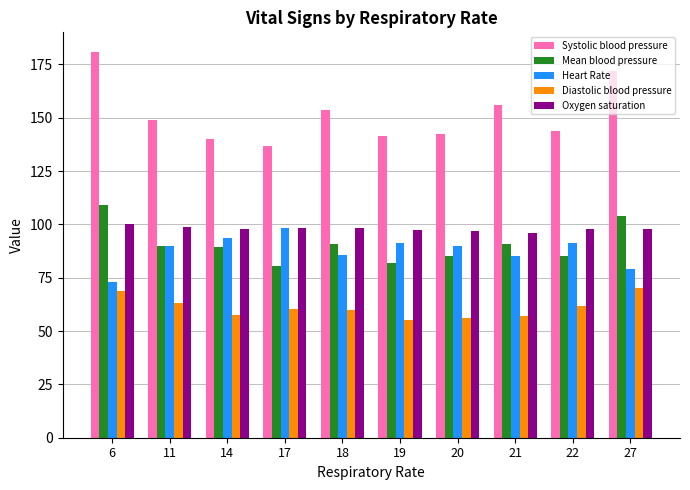

What is the sum of the Heart Rate values at 22 and 27?

170.3